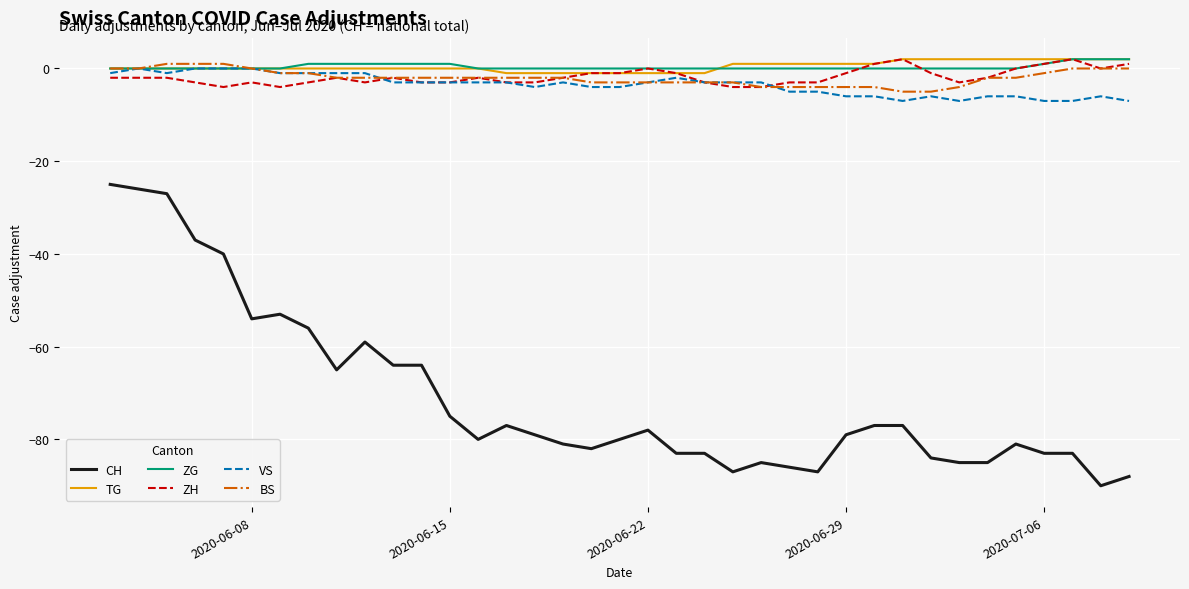

Which series has the largest range (max minus min)?

CH